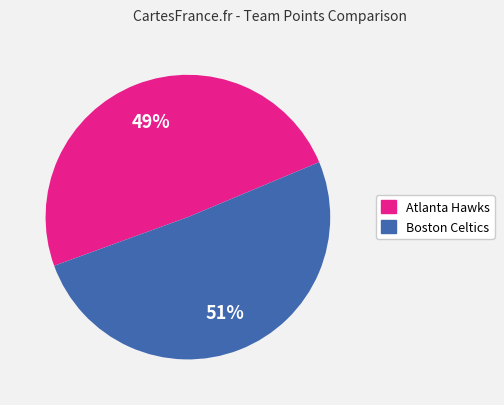

To the nearest percent, what percentage of the pie is Boston Celtics?

51%